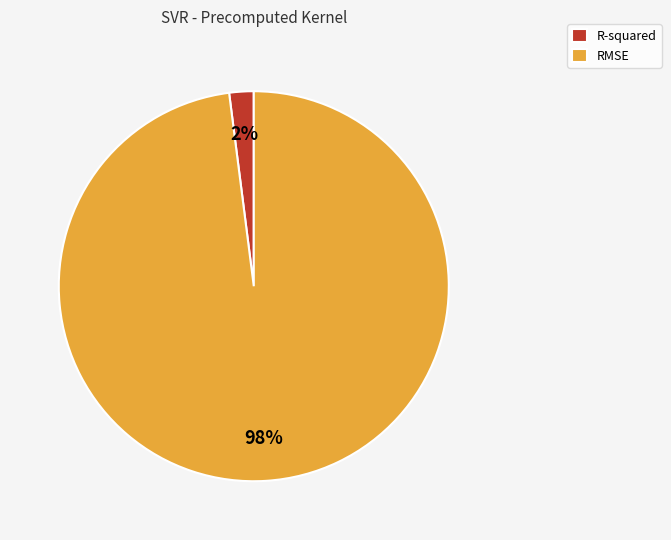

The RMSE slice represents 98% of the pie. True or false?

True